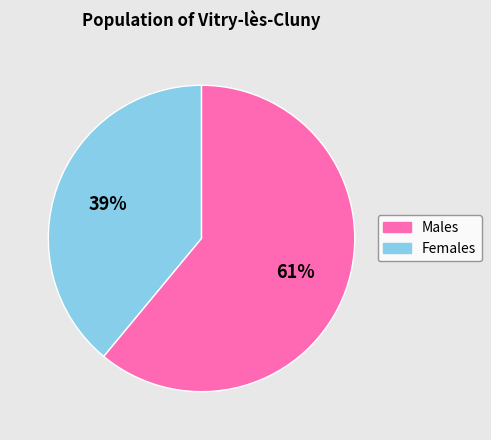

Is there any slice that represents more than half of the pie?

Yes